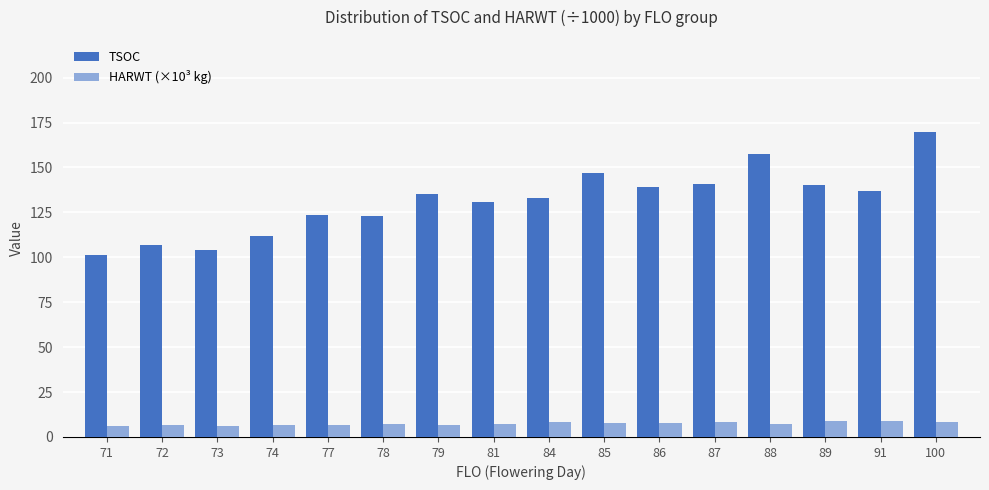

What is the difference between the highest and lowest values at 89?

131.4